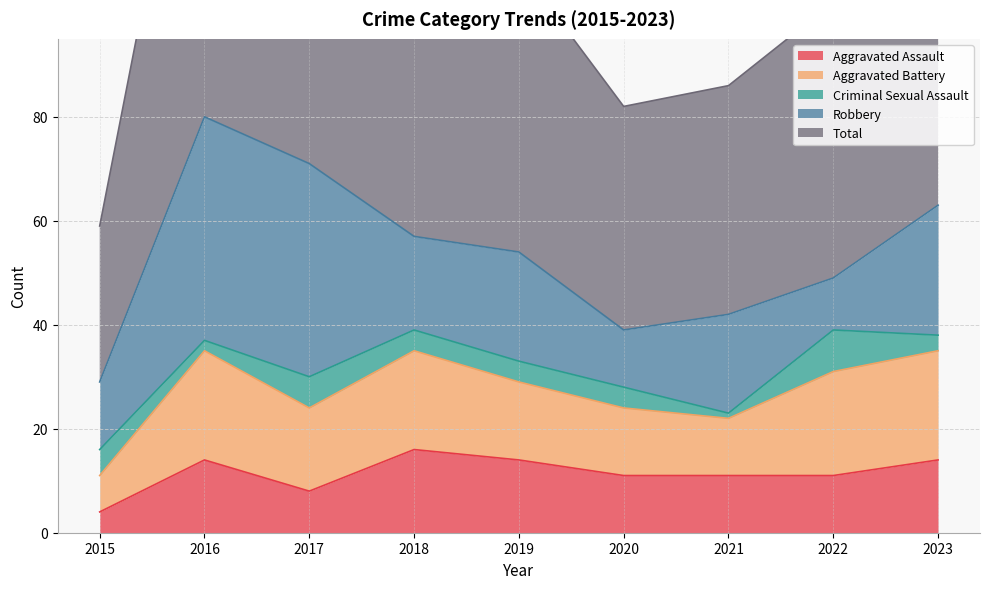

True or false: Aggravated Battery and Criminal Sexual Assault intersect in this chart.

False